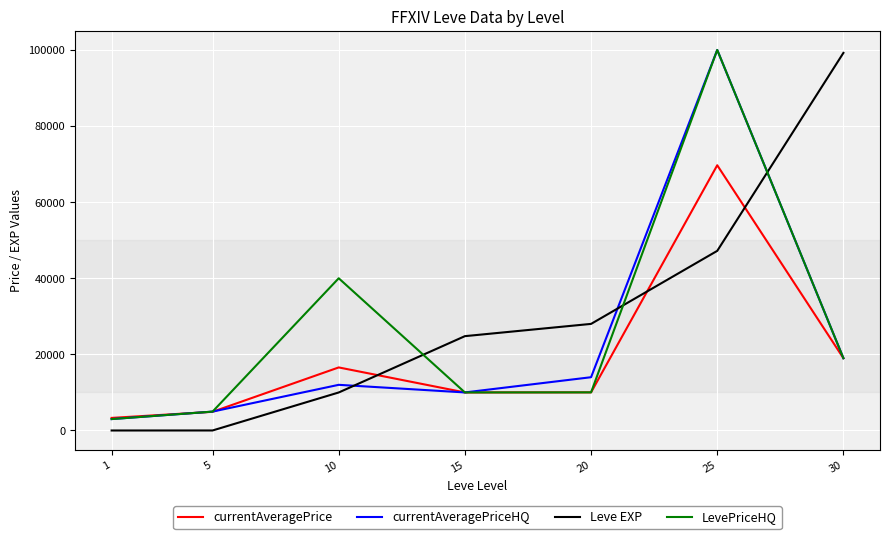

At which label is currentAveragePriceHQ closest to 51496?

30